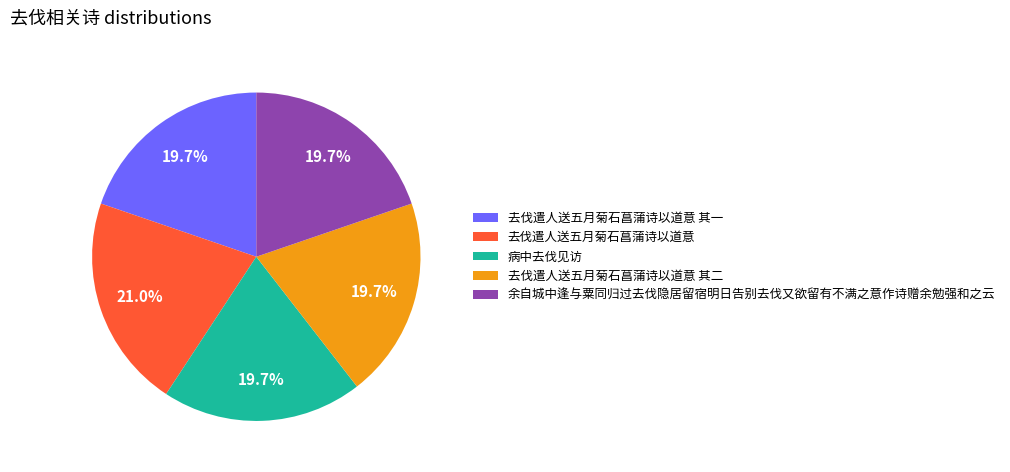

How much of the chart is everything except 去伐遣人送五月菊石菖蒲诗以道意 其一?

80.3%